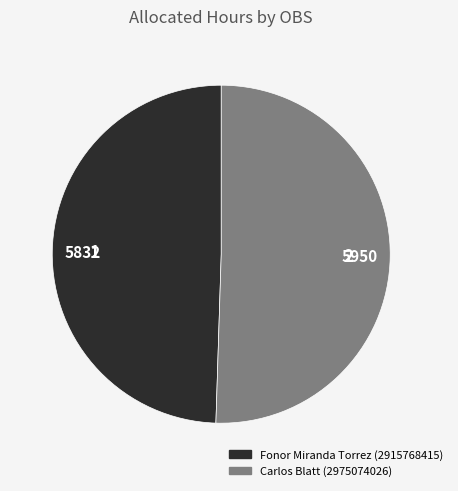

Rank the categories by value from highest to lowest.

Carlos Blatt, Fonor Miranda Torrez